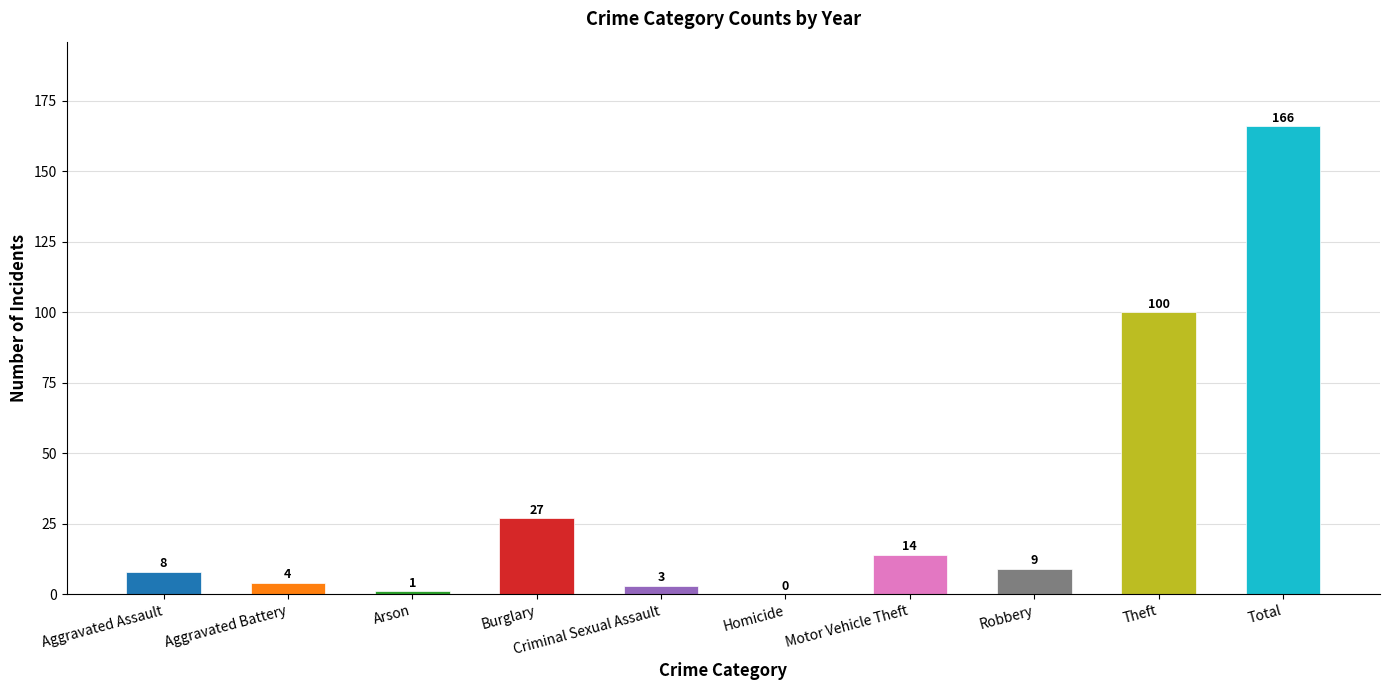

Where is the data nearest to the value 83?

Theft